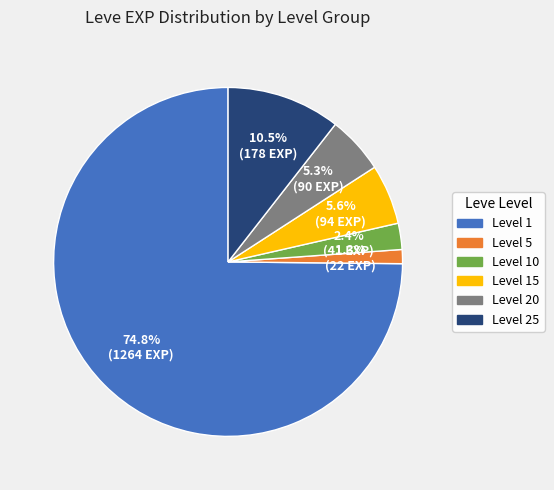

To the nearest percent, what percentage of the pie is Level 20?

5%